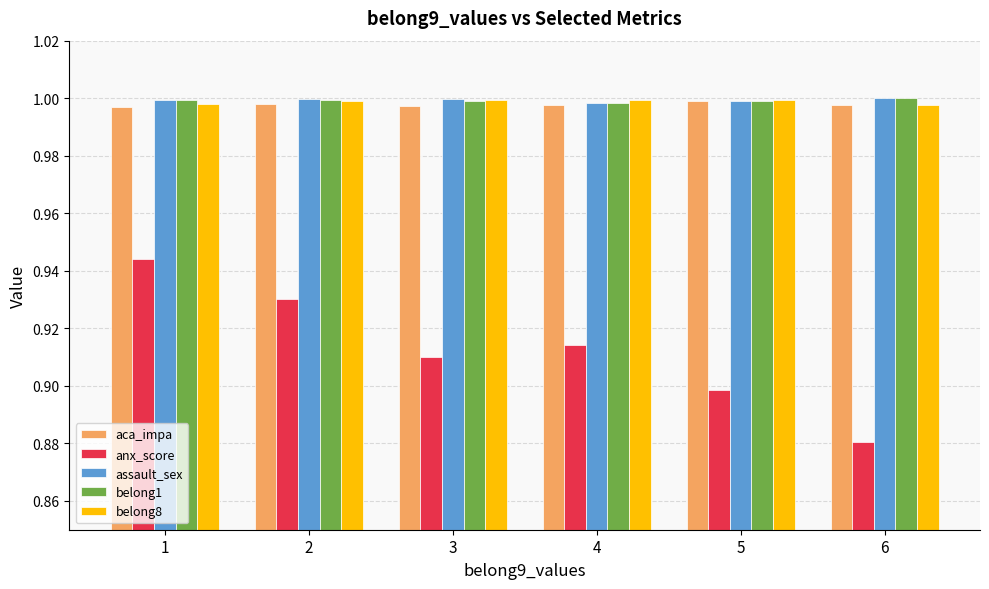

What is the total value across all series at 2?

4.9